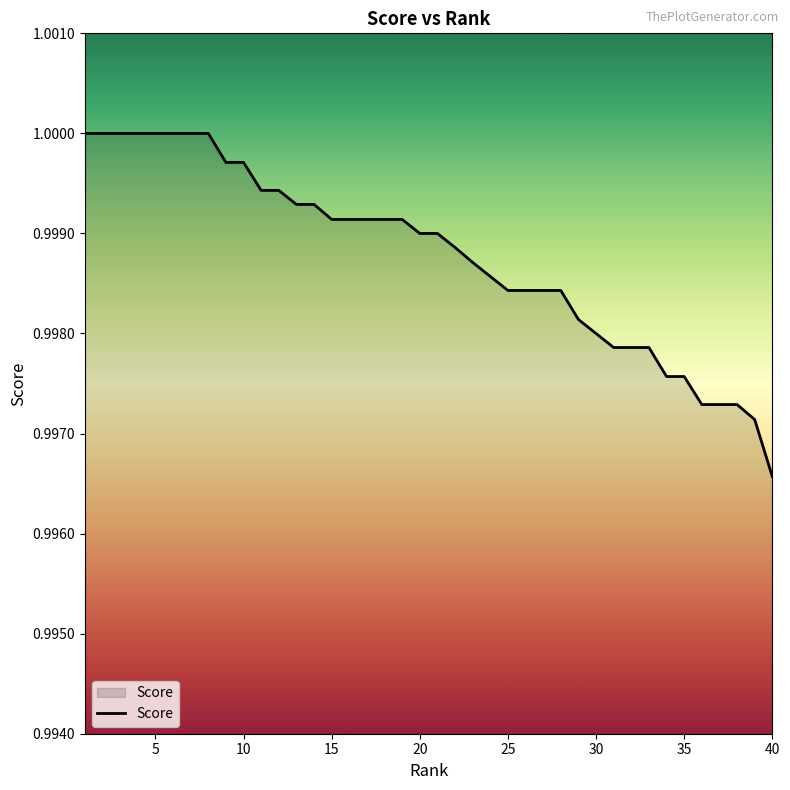

How many lines are shown in the chart?

1